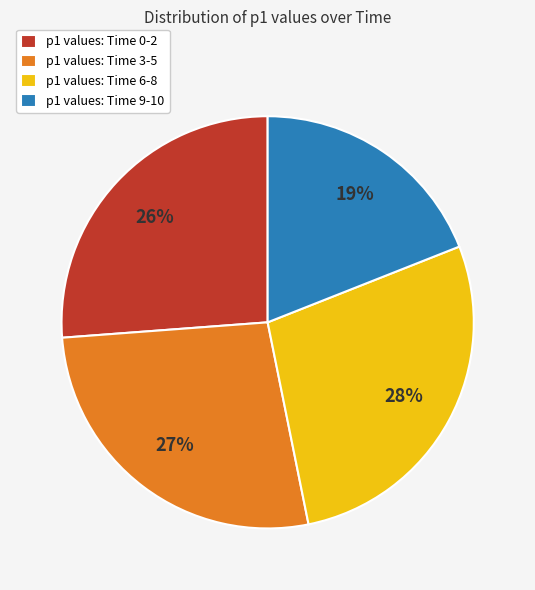

To the nearest percent, what is the difference between the largest and smallest slice percentages?

9%